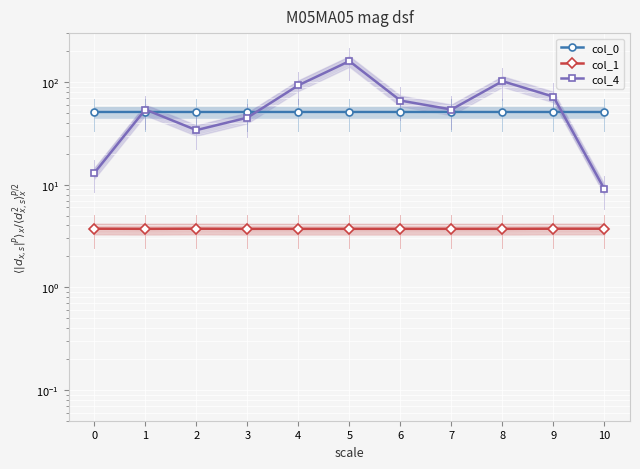

How many data points in col_4 are above 54?

5